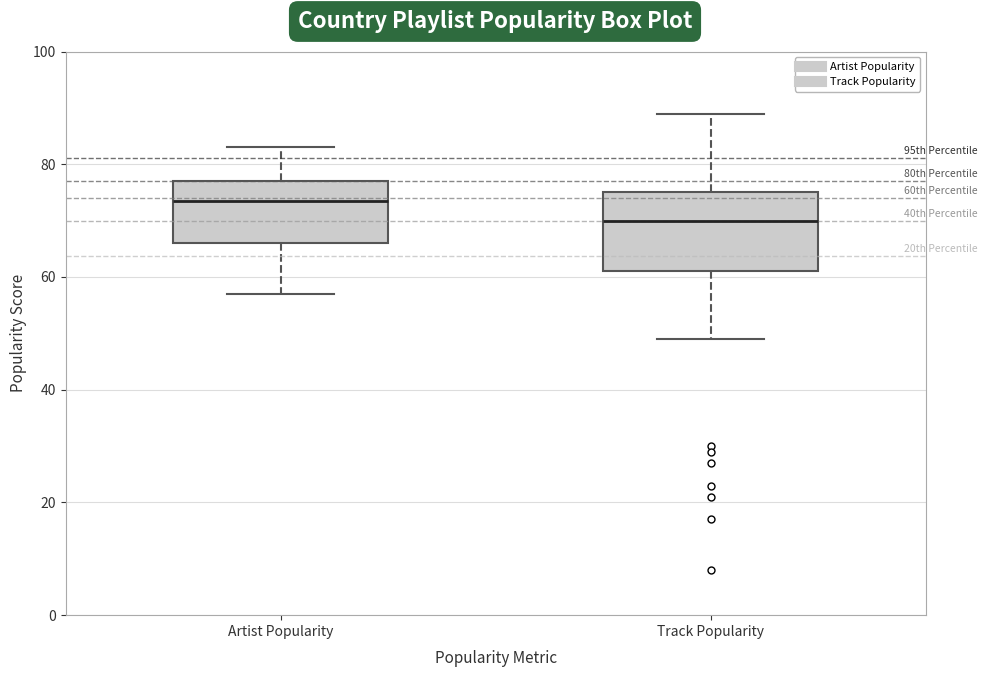

Which box's median line is the lowest?

Track Popularity